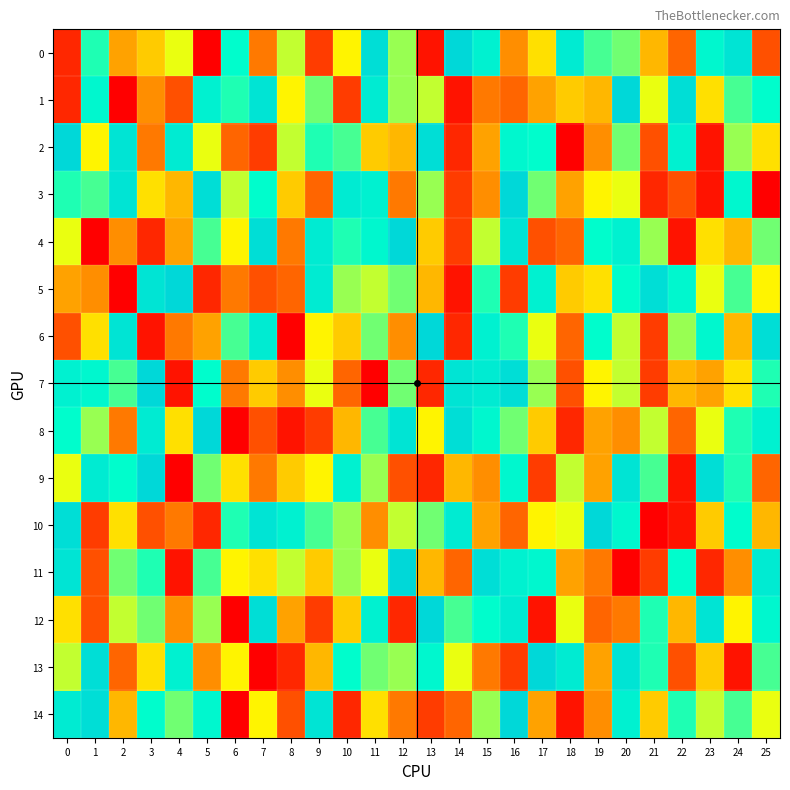

At how many categories does at least one series exceed 11?

26